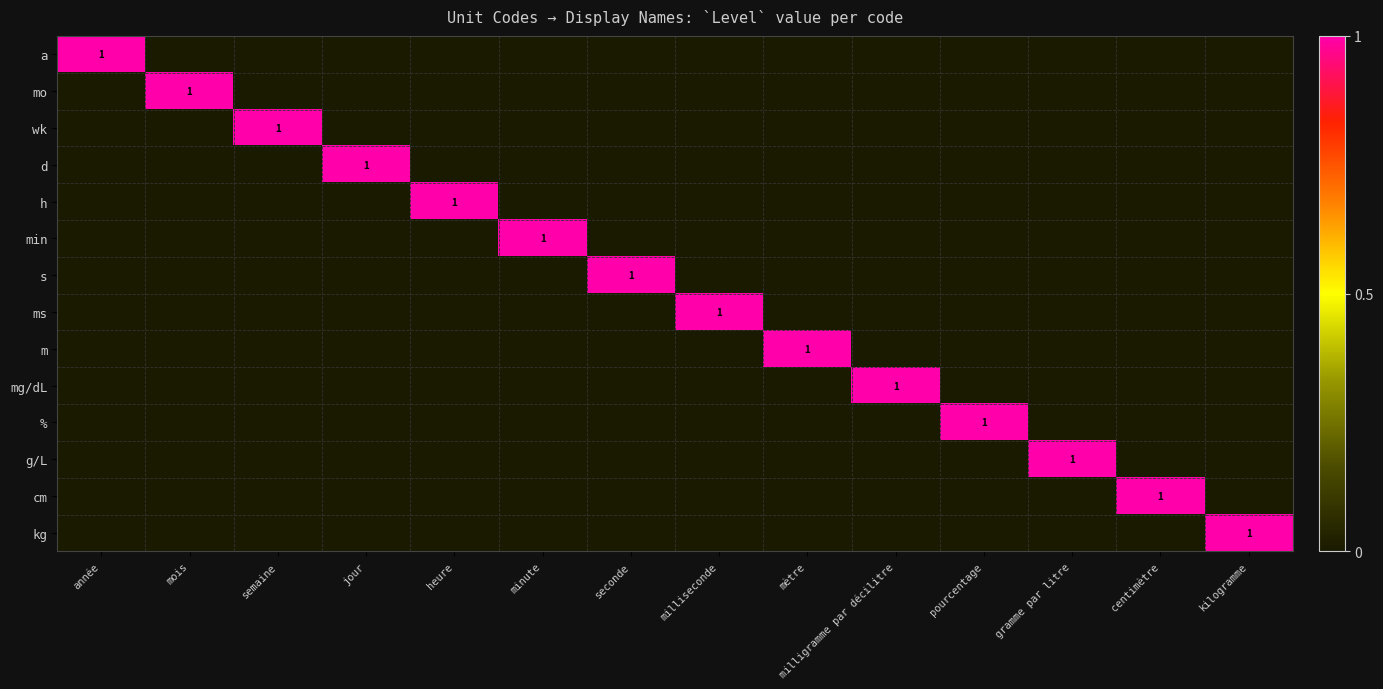

How many mo values are between 0 and 1?

14